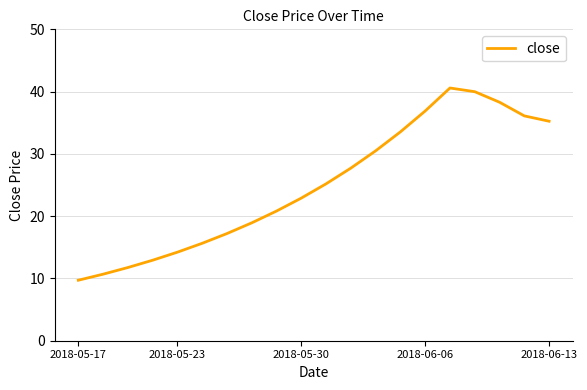

Does the chart have visible grid lines?

Yes